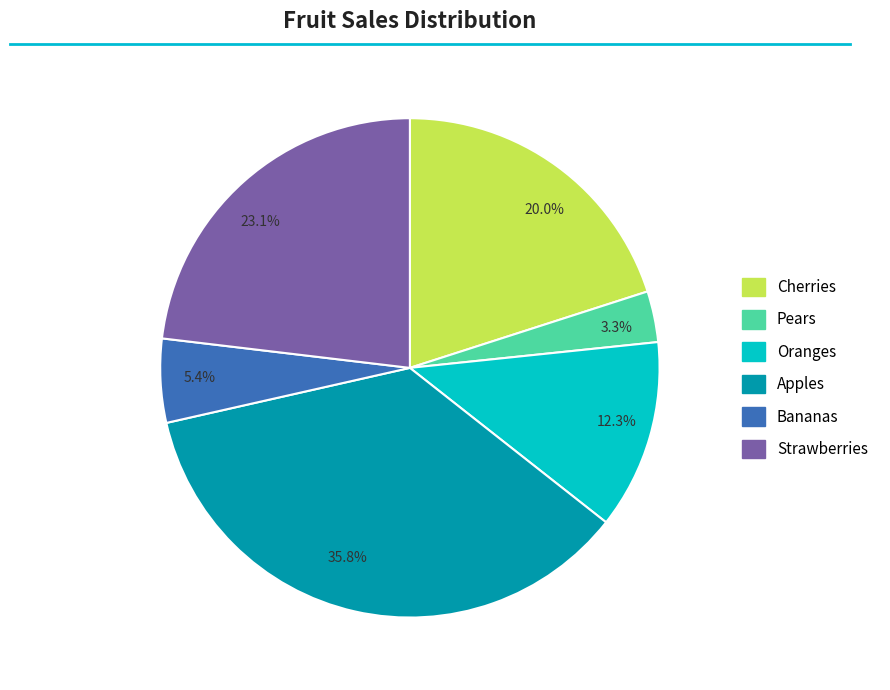

How many segments does this pie chart have?

6